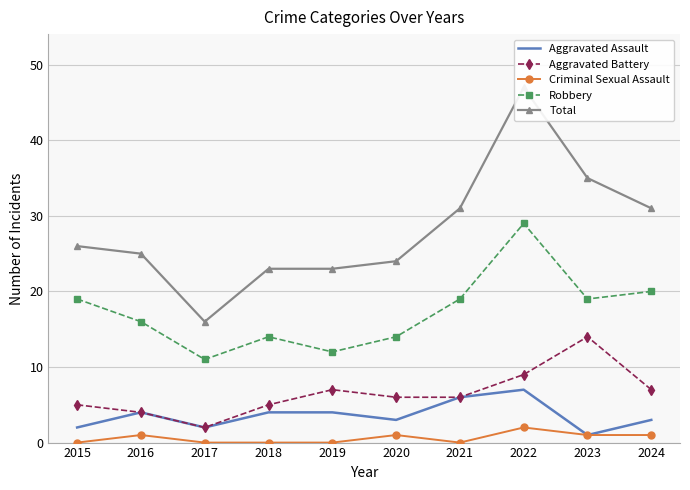

What is the sum of the Aggravated Battery values at 2016 and 2022?

13